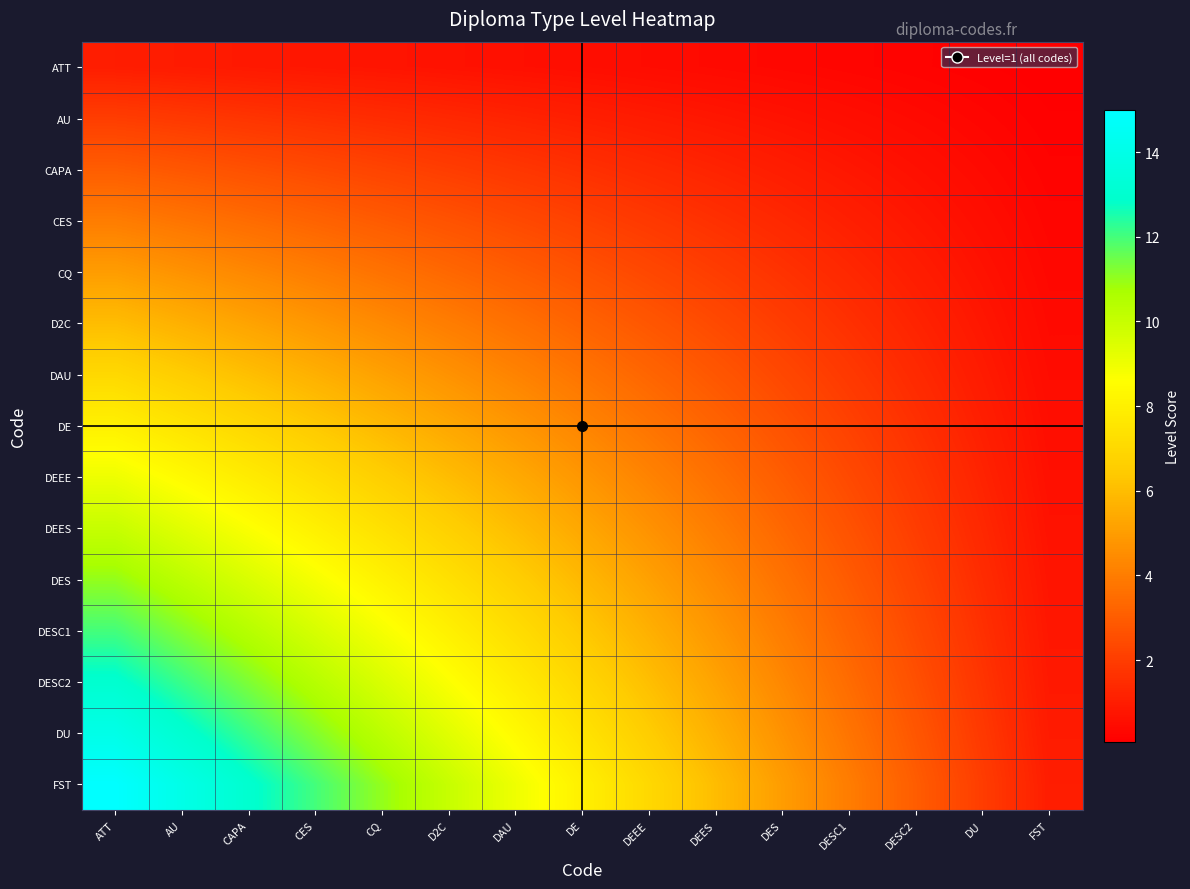

List the series in order of their peak value, lowest first.

ATT, AU, CAPA, CES, CQ, D2C, DAU, DE, DEEE, DEES, DES, DESC1, DESC2, DU, FST